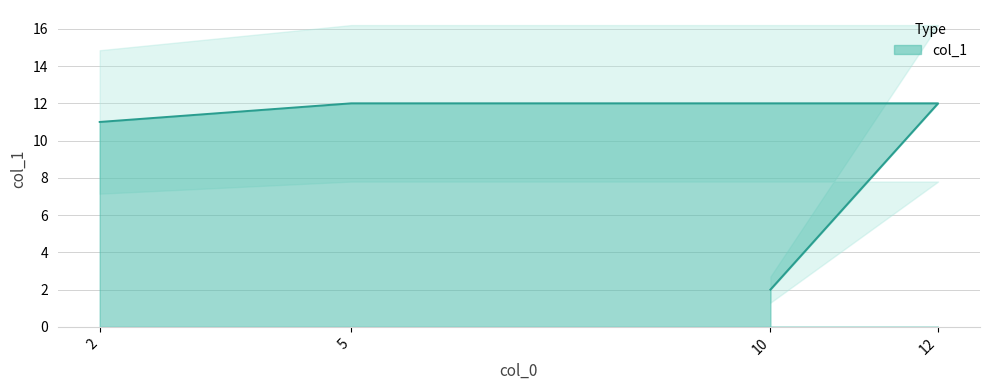

At which label is the value closest to 7?

2